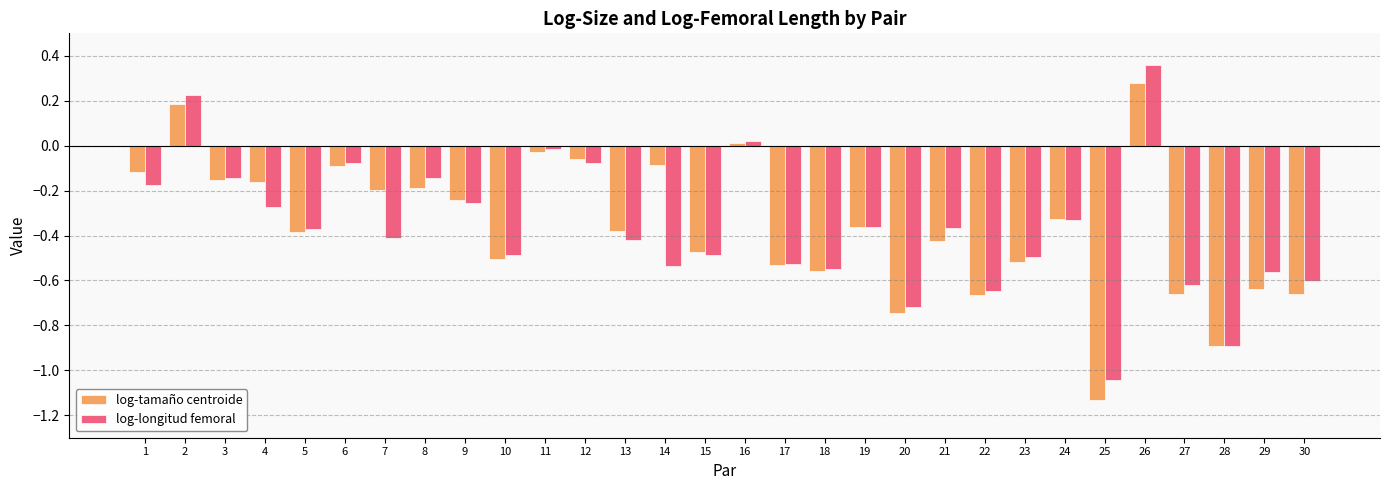

How many bars are there in each group?

2